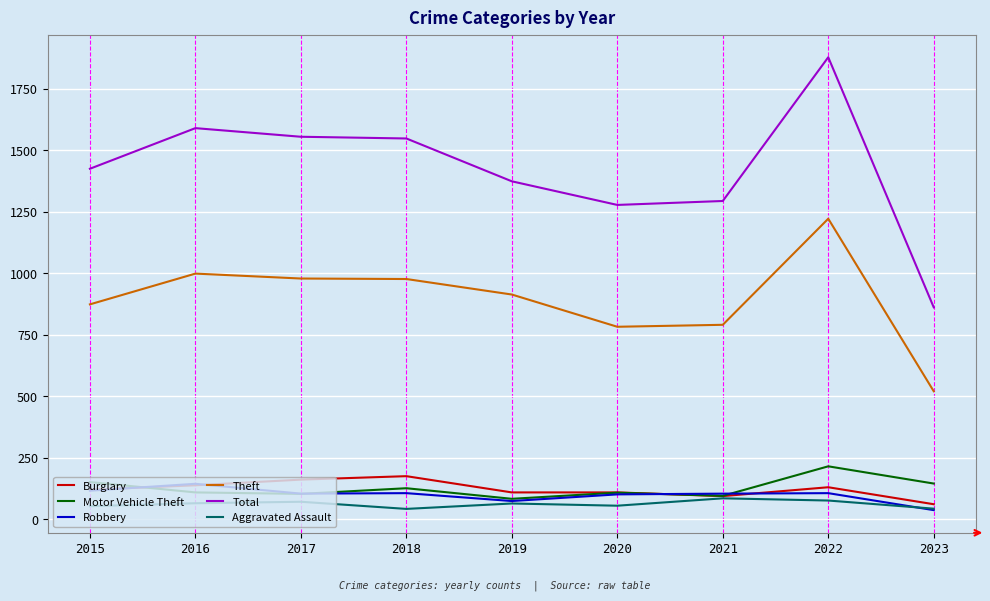

Which series has the largest total across all categories?

Total